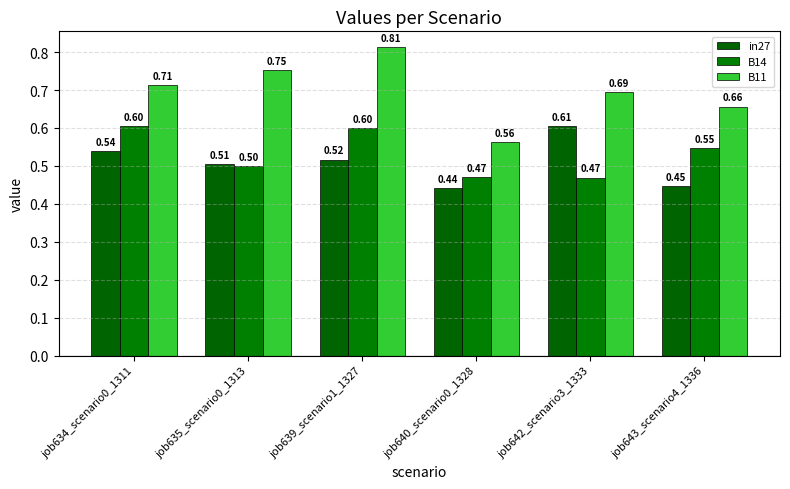

Which series has the largest range (max minus min)?

B11